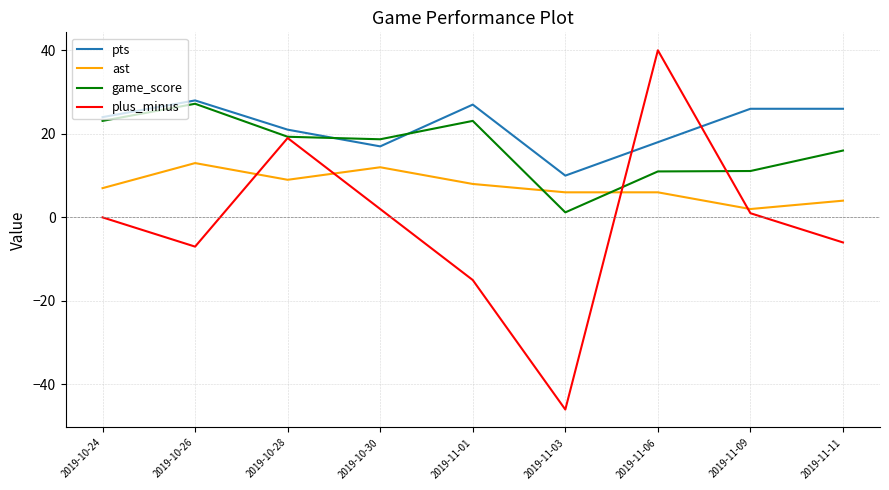

What position from the right is 2019-10-30?

6